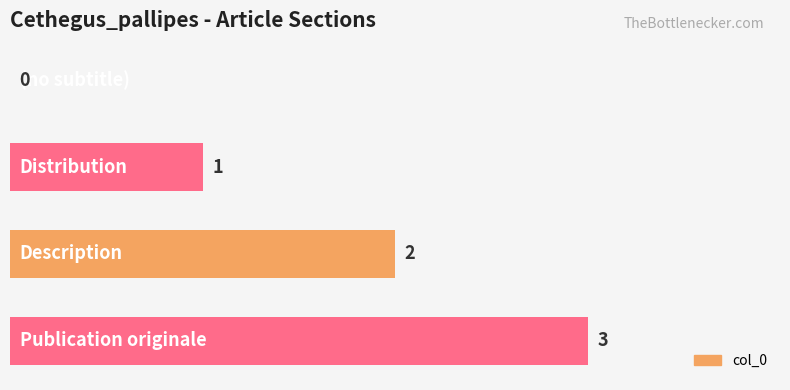

How many values are between 1 and 3?

3